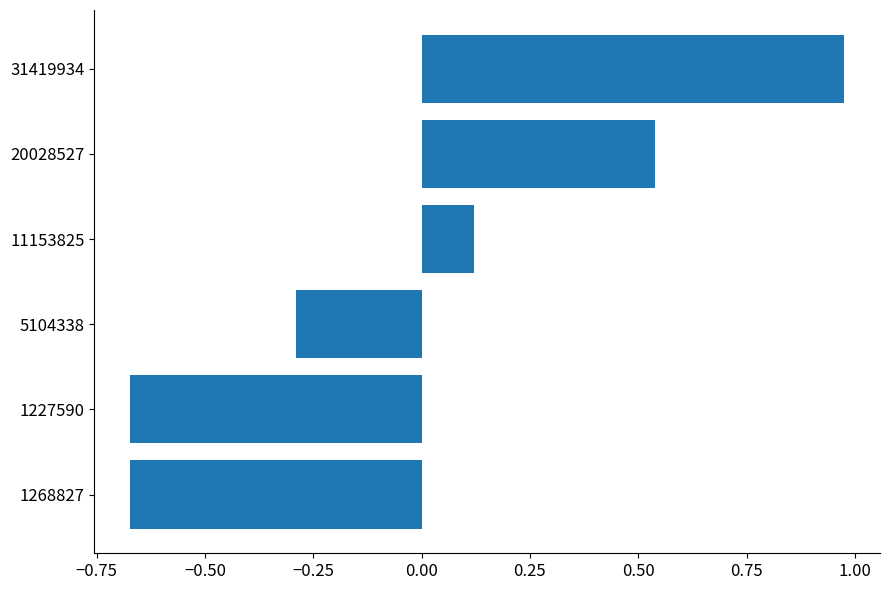

At which label is the value closest to 0?

11153825